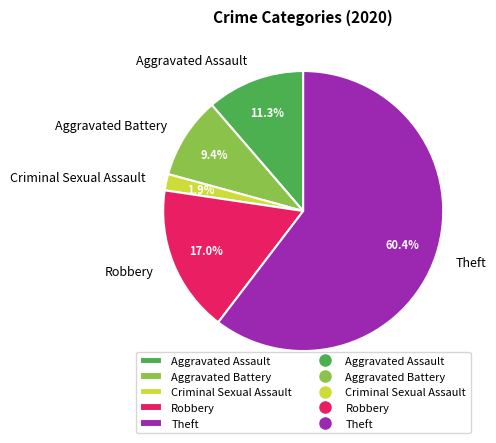

How many slices are in this pie chart?

5